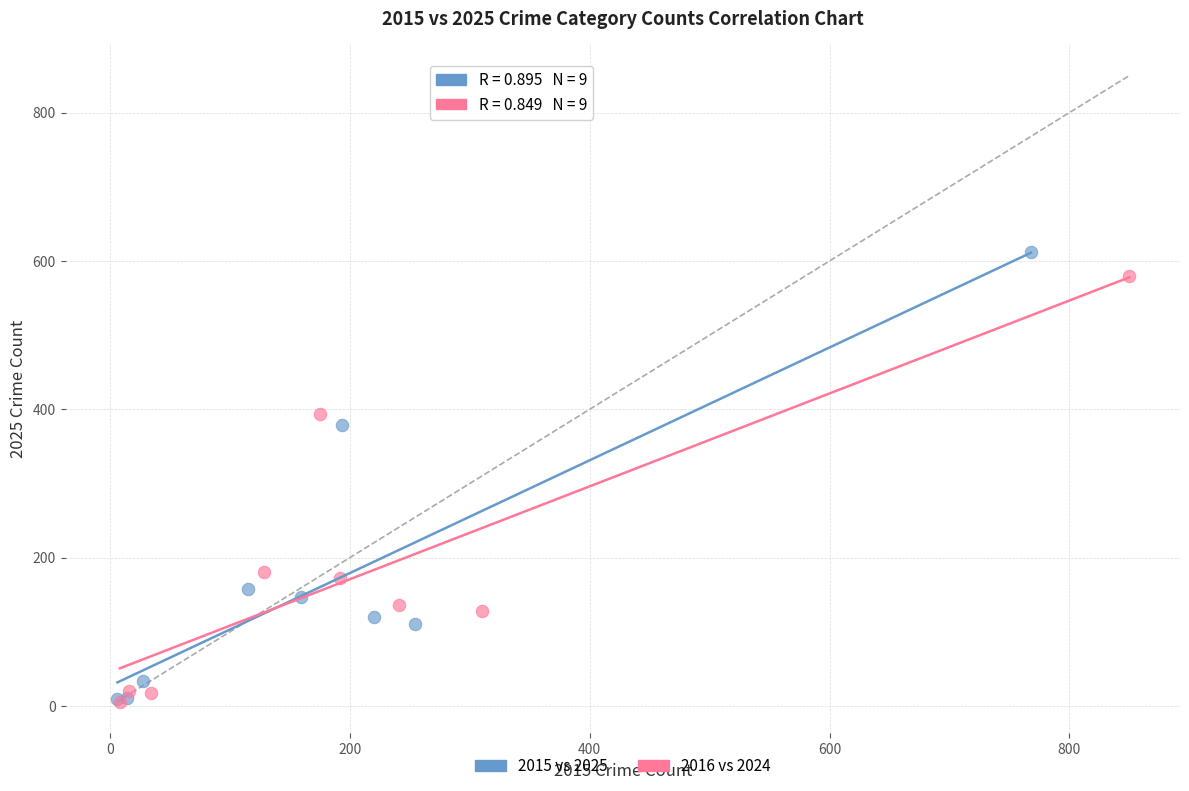

Which series has the largest Y range (max minus min)?

2015 vs 2025